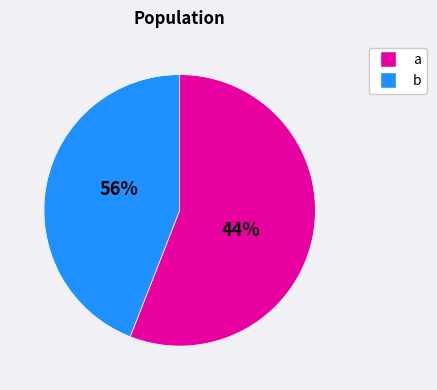

Which has a higher value, 16669897 or 62001271?

62001271